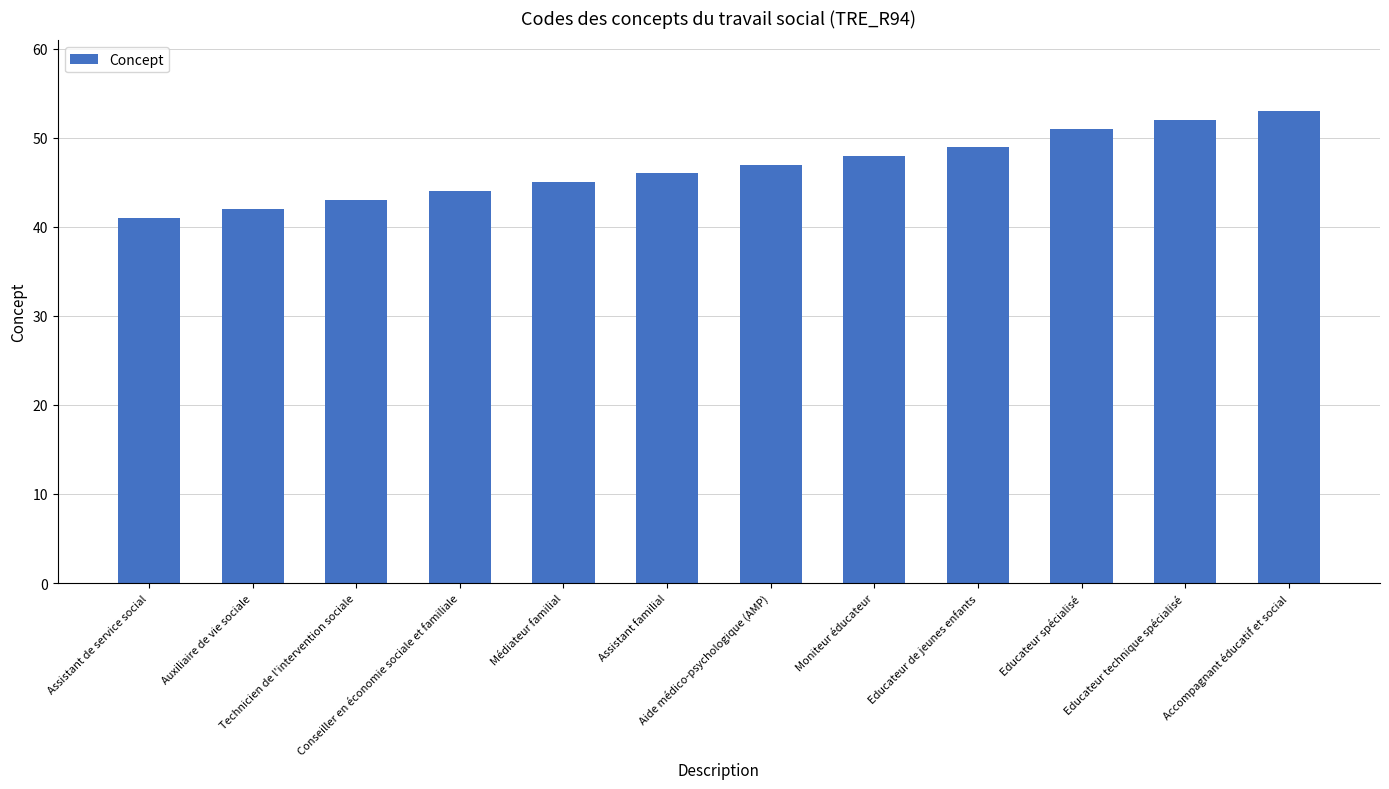

Reading left to right, transcribe all the data shown in this chart.

41	42	43	44	45	46	47	48	49	51	52	53